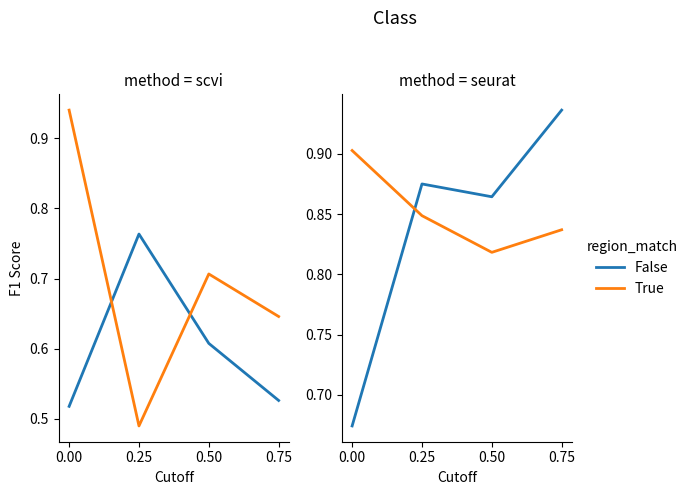

What is the value of the True point at the 4th from the left?

0.8